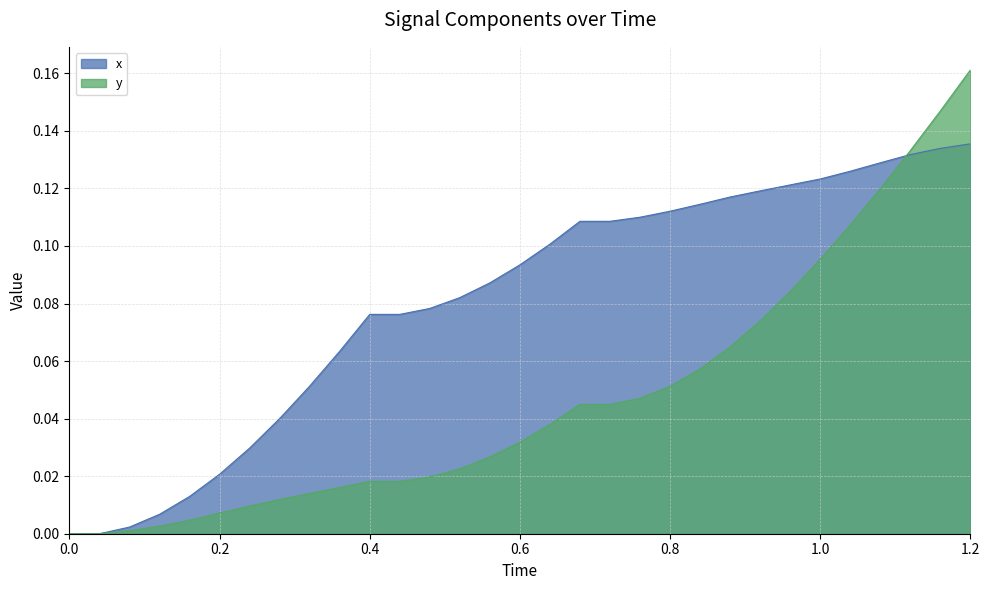

The value of y at 1.08 is 0.1. True or false?

False